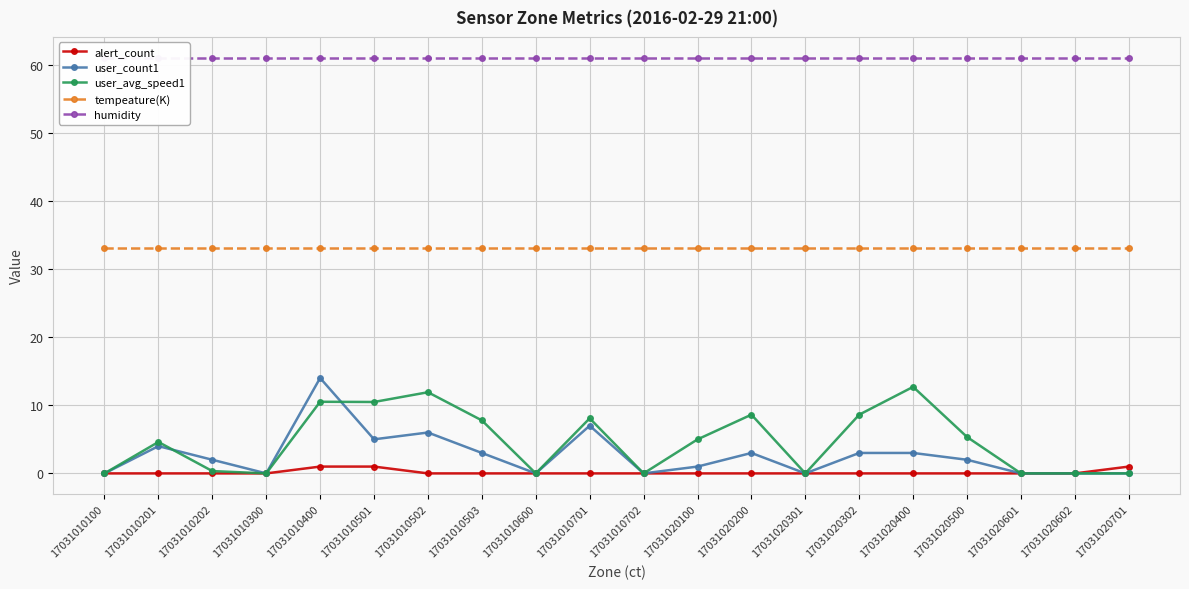

Reading left to right, what are all the values shown in this chart?

alert_count: 17031010100=0.0	17031010201=0.0	17031010202=0.0	17031010300=0.0	17031010400=1.0	17031010501=1.0	17031010502=0.0	17031010503=0.0	17031010600=0.0	17031010701=0.0	17031010702=0.0	17031020100=0.0	17031020200=0.0	17031020301=0.0	17031020302=0.0	17031020400=0.0	17031020500=0.0	17031020601=0.0	17031020602=0.0	17031020701=1.0
user_count1: 17031010100=0.0	17031010201=4.0	17031010202=2.0	17031010300=0.0	17031010400=14.0	17031010501=5.0	17031010502=6.0	17031010503=3.0	17031010600=0.0	17031010701=7.0	17031010702=0.0	17031020100=1.0	17031020200=3.0	17031020301=0.0	17031020302=3.0	17031020400=3.0	17031020500=2.0	17031020601=0.0	17031020602=0.0	17031020701=0.0
user_avg_speed1: 17031010100=0.0	17031010201=4.6	17031010202=0.3	17031010300=0.0	17031010400=10.5	17031010501=10.5	17031010502=11.9	17031010503=7.8	17031010600=0.0	17031010701=8.1	17031010702=0.0	17031020100=5.0	17031020200=8.6	17031020301=0.0	17031020302=8.6	17031020400=12.7	17031020500=5.3	17031020601=0.0	17031020602=0.0	17031020701=0.0
tempeature(K): 17031010100=33.1	17031010201=33.1	17031010202=33.1	17031010300=33.1	17031010400=33.1	17031010501=33.1	17031010502=33.1	17031010503=33.1	17031010600=33.1	17031010701=33.1	17031010702=33.1	17031020100=33.1	17031020200=33.1	17031020301=33.1	17031020302=33.1	17031020400=33.1	17031020500=33.1	17031020601=33.1	17031020602=33.1	17031020701=33.1
humidity: 17031010100=61.0	17031010201=61.0	17031010202=61.0	17031010300=61.0	17031010400=61.0	17031010501=61.0	17031010502=61.0	17031010503=61.0	17031010600=61.0	17031010701=61.0	17031010702=61.0	17031020100=61.0	17031020200=61.0	17031020301=61.0	17031020302=61.0	17031020400=61.0	17031020500=61.0	17031020601=61.0	17031020602=61.0	17031020701=61.0